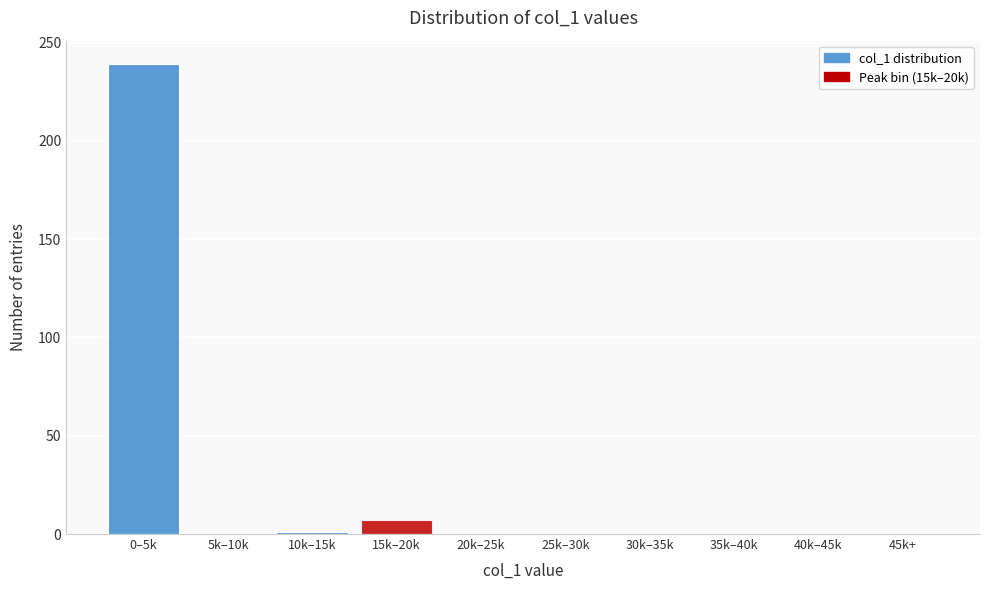

The value at 5k–10k is 0. True or false?

True